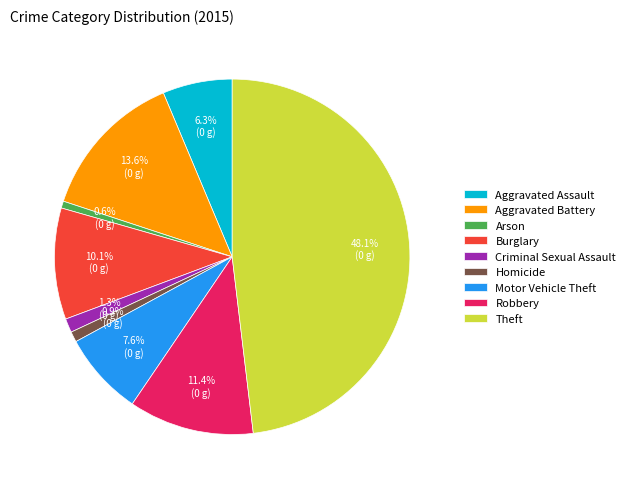

What portion of the pie excludes Homicide?

99.1%